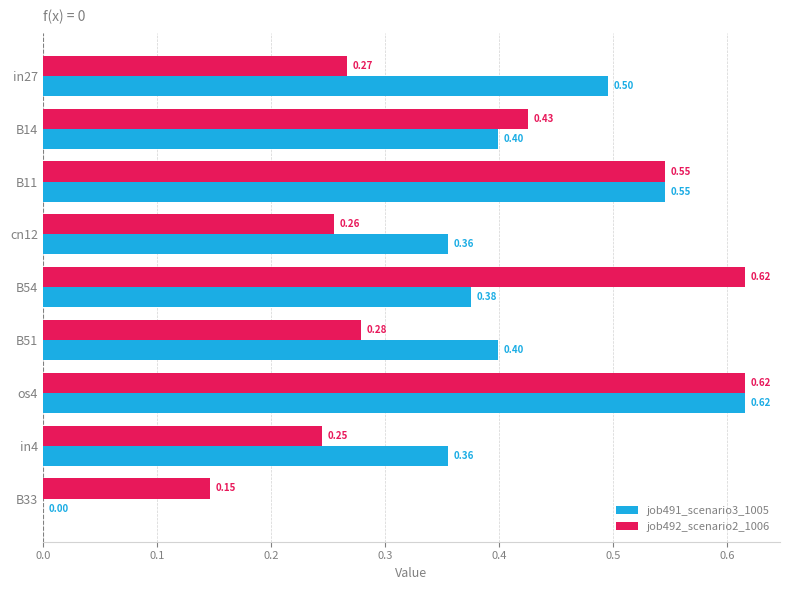

Between cn12 and in4, which series saw the biggest shift?

job492_scenario2_1006